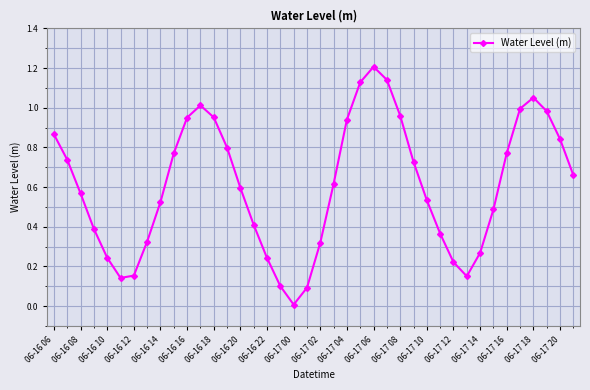

What is the sum of all values?

24.2